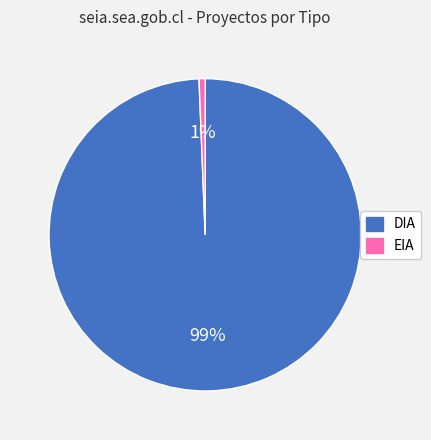

How many segments does this pie chart have?

2